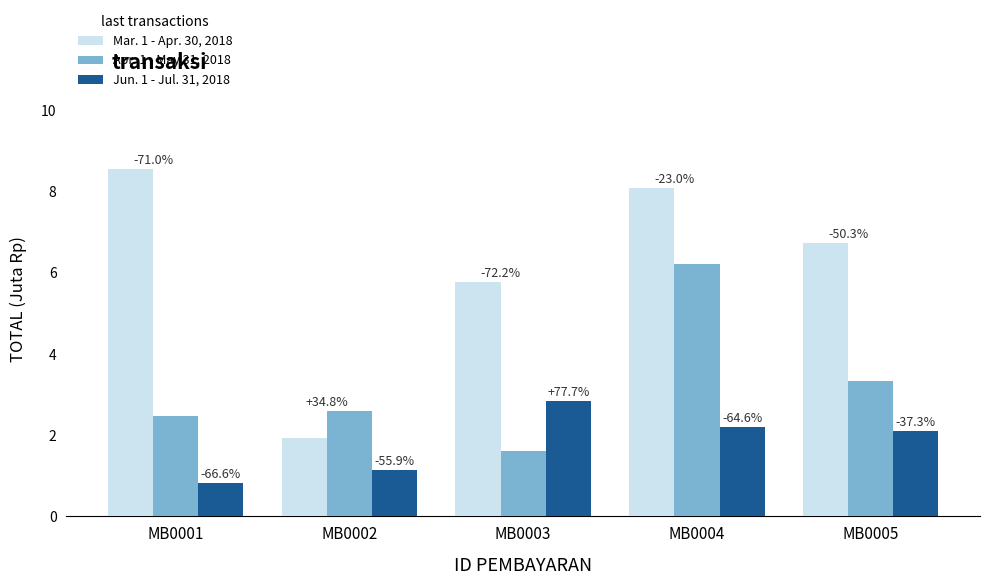

Are the bars horizontal?

No